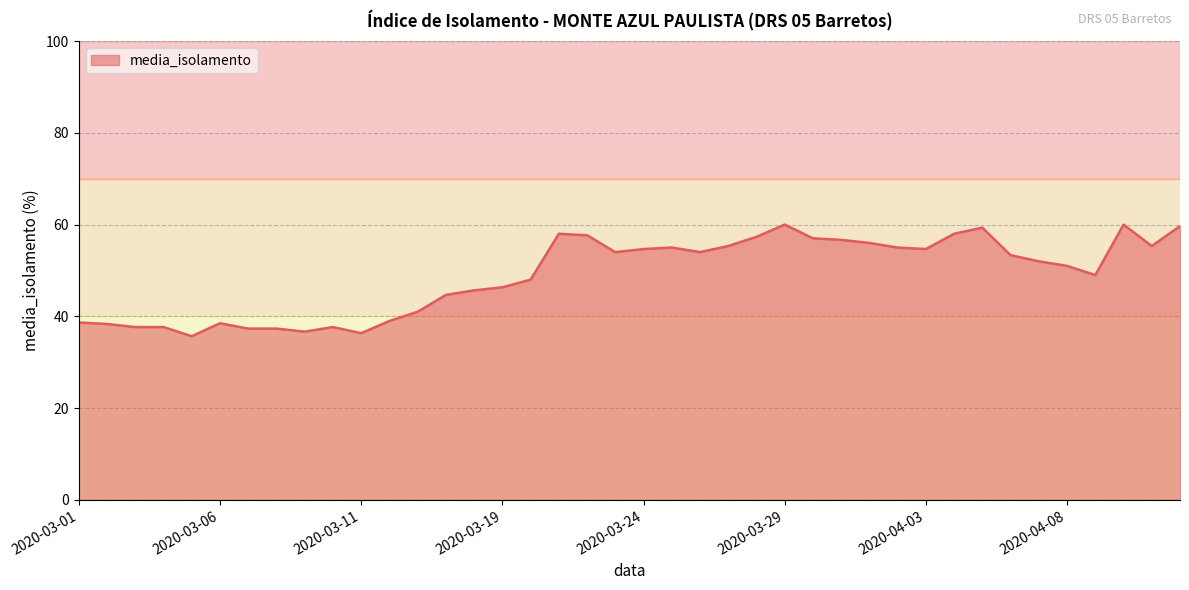

What is the difference between the maximum and minimum values?

24.3